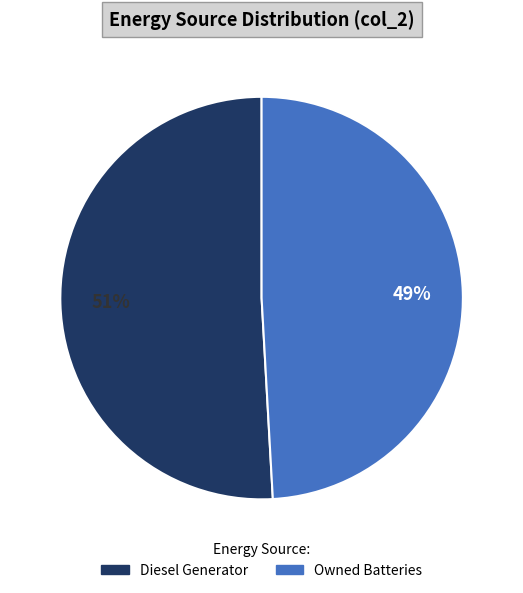

Does any single category account for the majority?

Yes